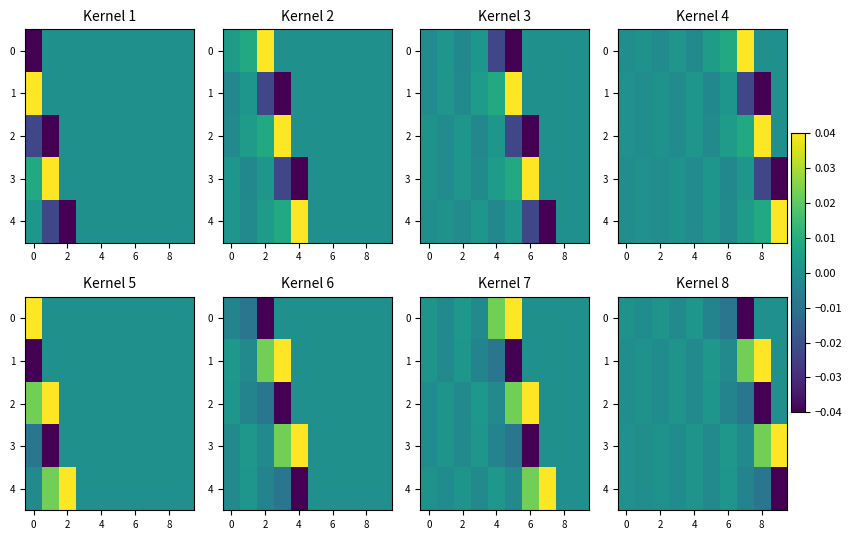

How many categories are shown in the chart?

10